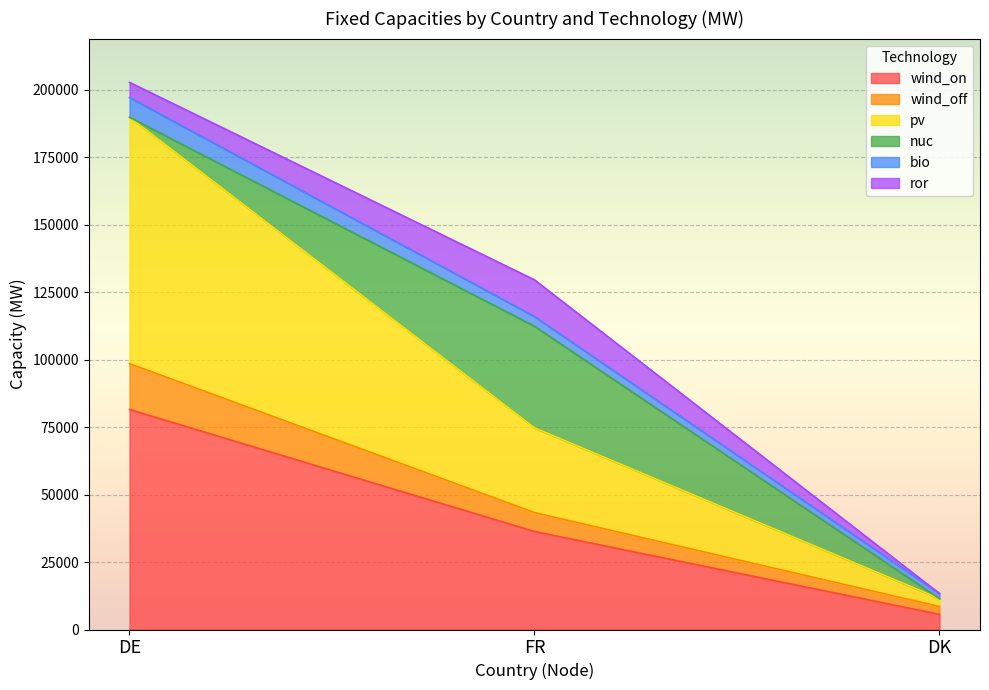

True or false: wind_off has a value of 127925 at DE.

False